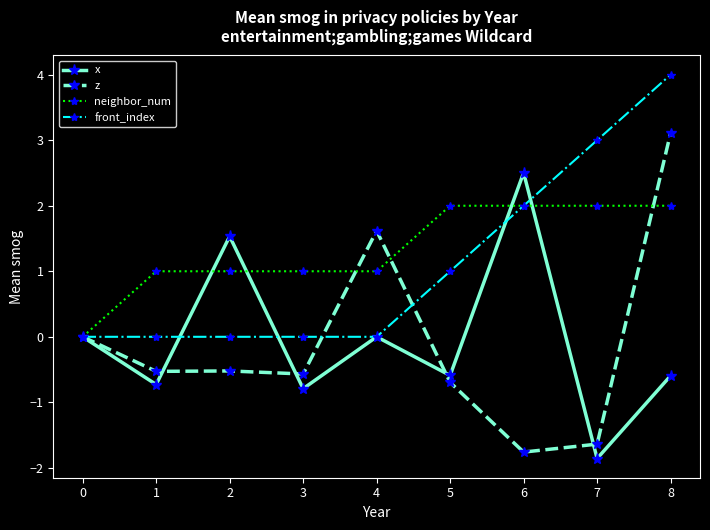

What is the sum of all neighbor_num values?

12.0